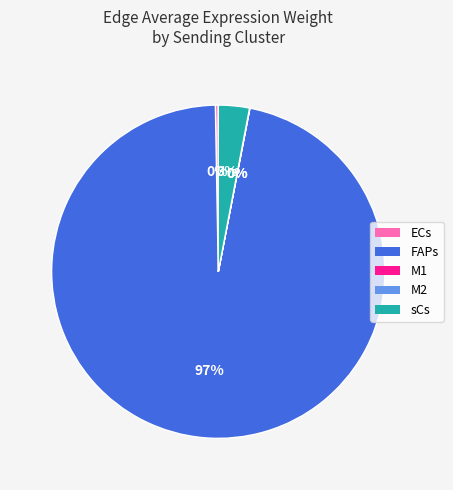

Which has a higher value, ECs or FAPs?

FAPs